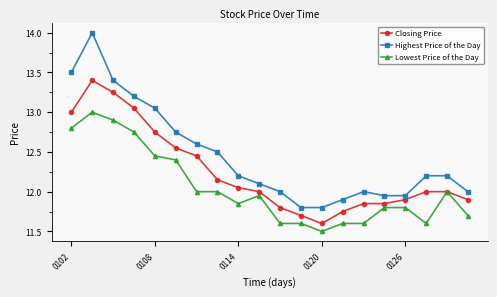

What is the smallest value displayed?

11.5